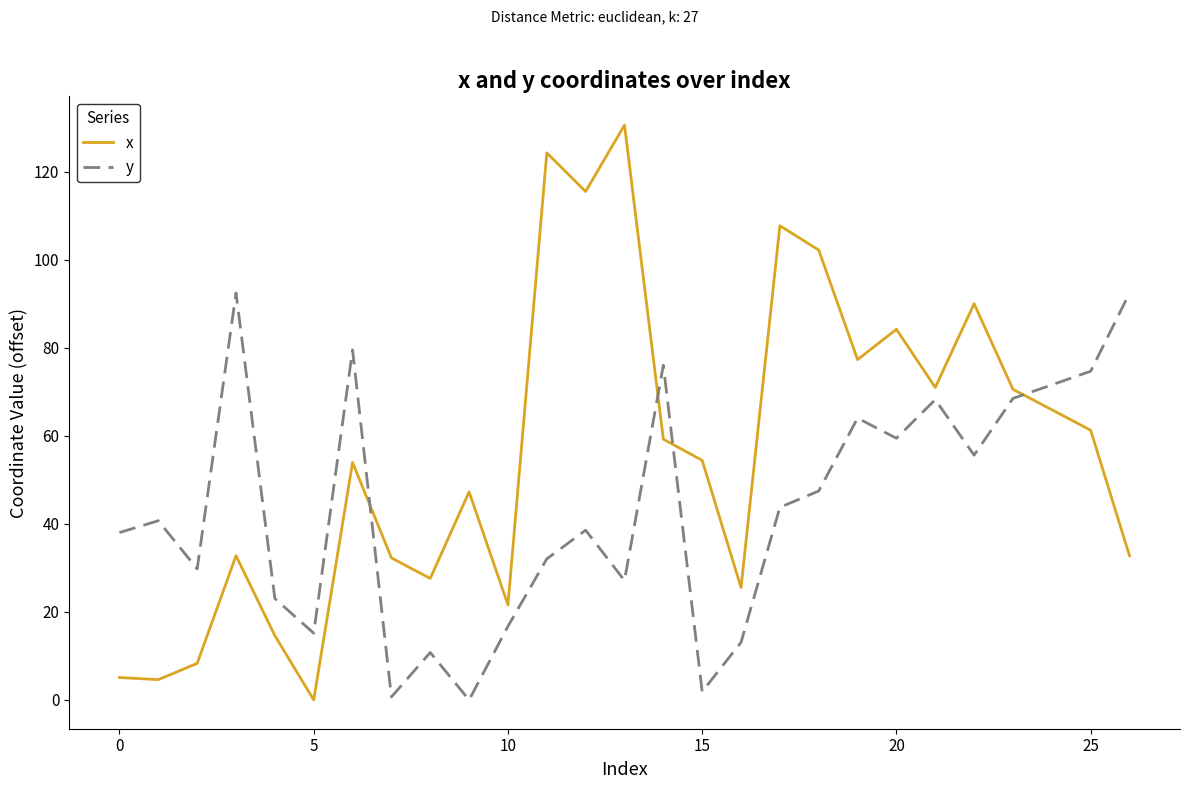

How many interior local valleys does the y series have?

8